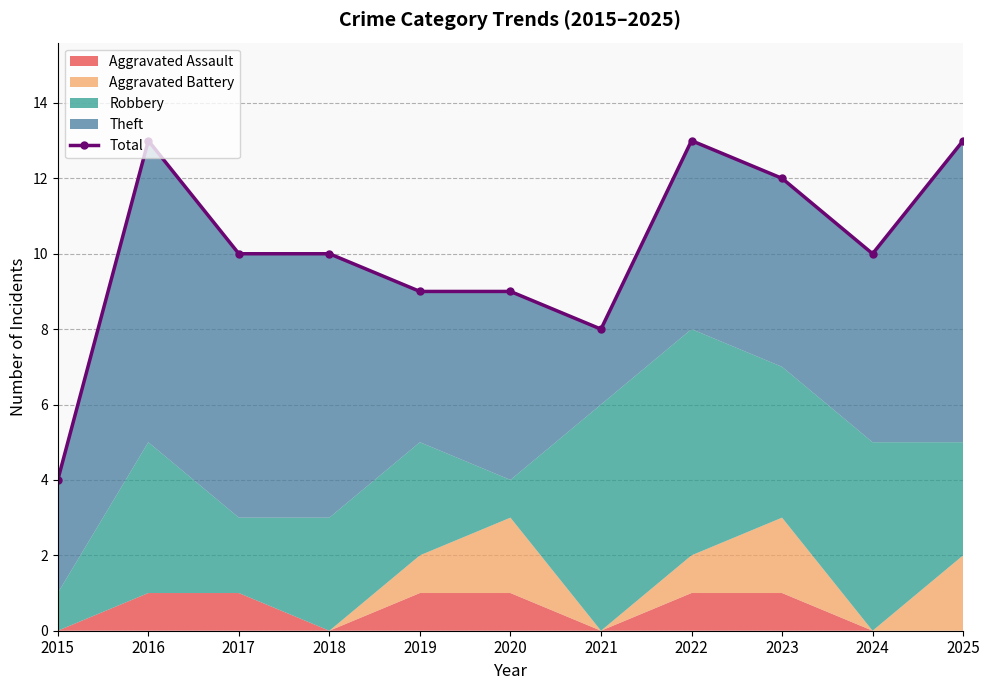

Does the chart have visible grid lines?

Yes